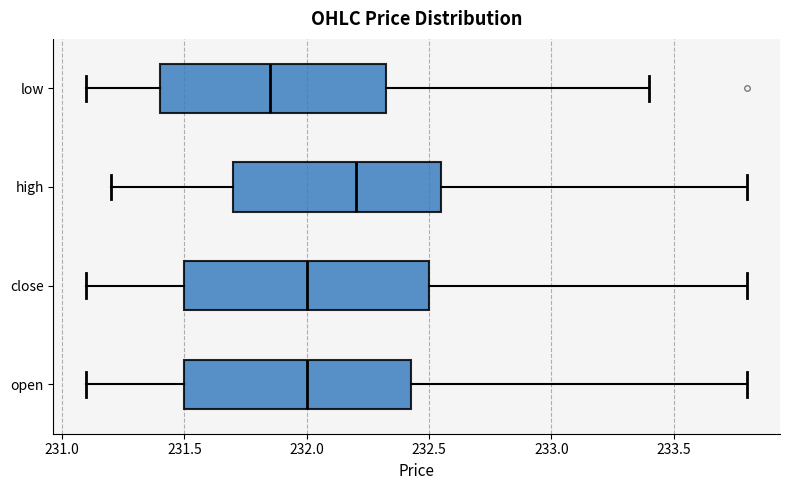

Which box is the widest, from its left edge to its right edge?

close